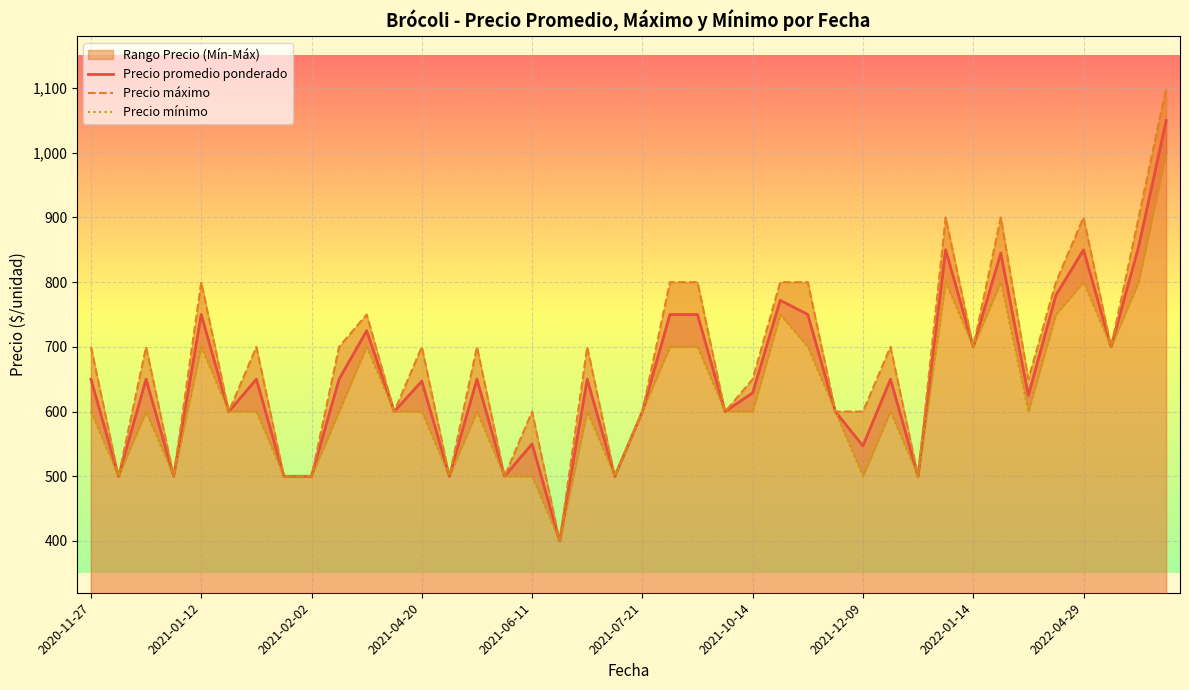

What is the minimum value for Precio promedio ponderado?

400